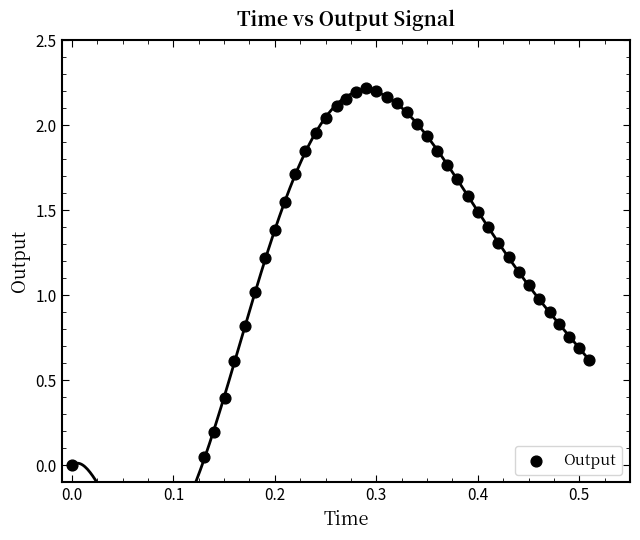

What is the range of X values (max minus min)?

0.5